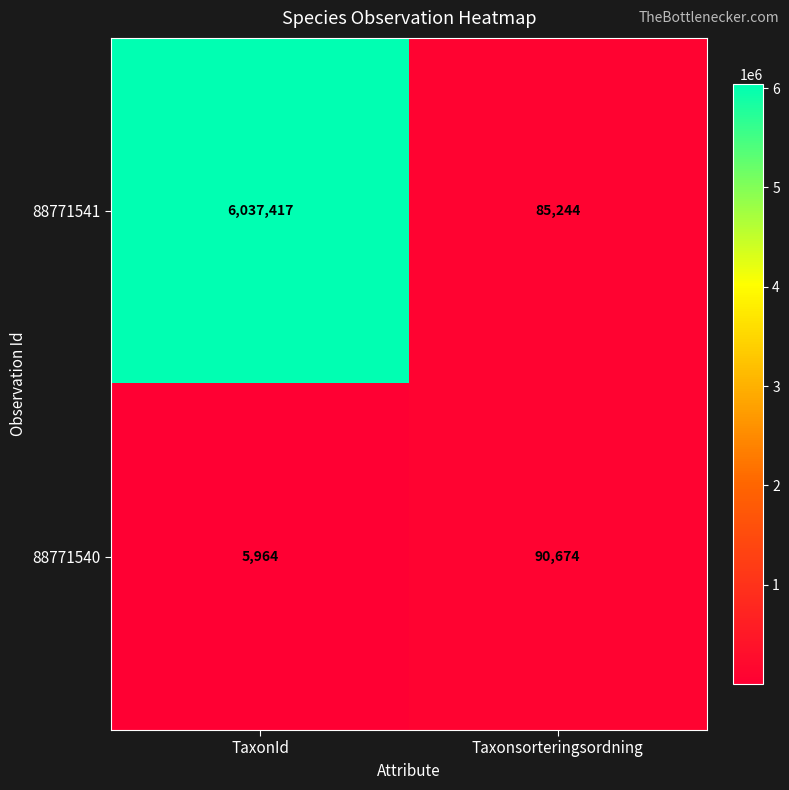

Where is 88771540 nearest to the value 48319?

TaxonId